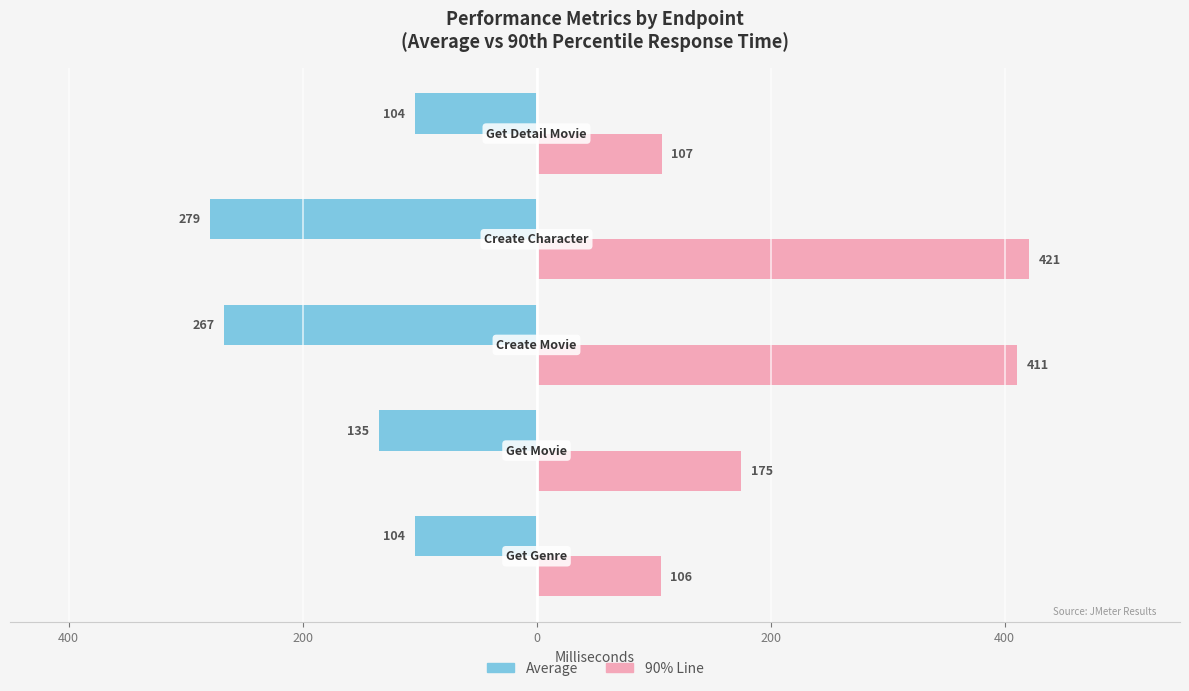

What are all the series names shown in the legend?

Average, 90% Line